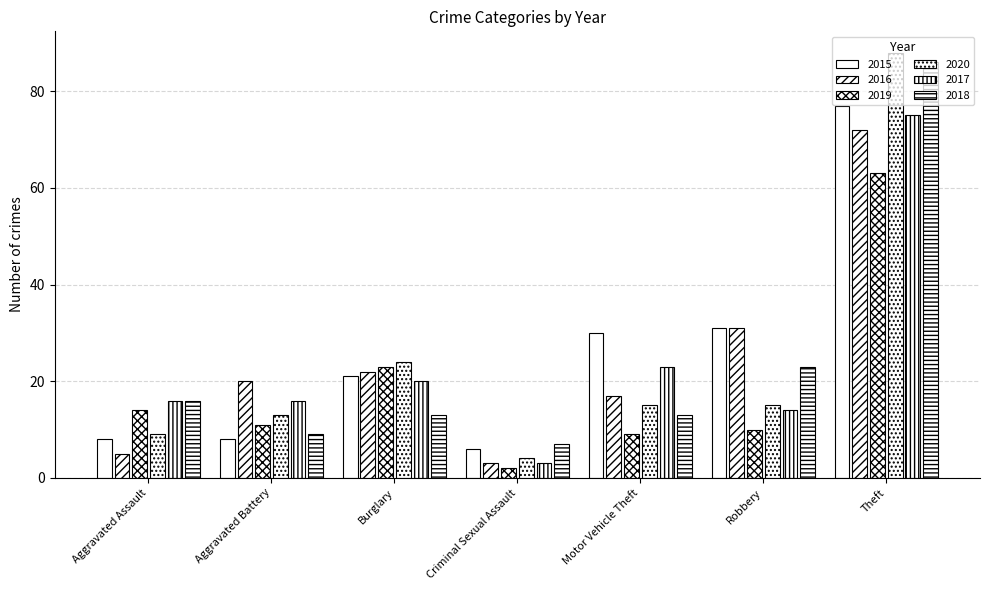

What is the label of the 2nd bar from the left?

Aggravated Battery